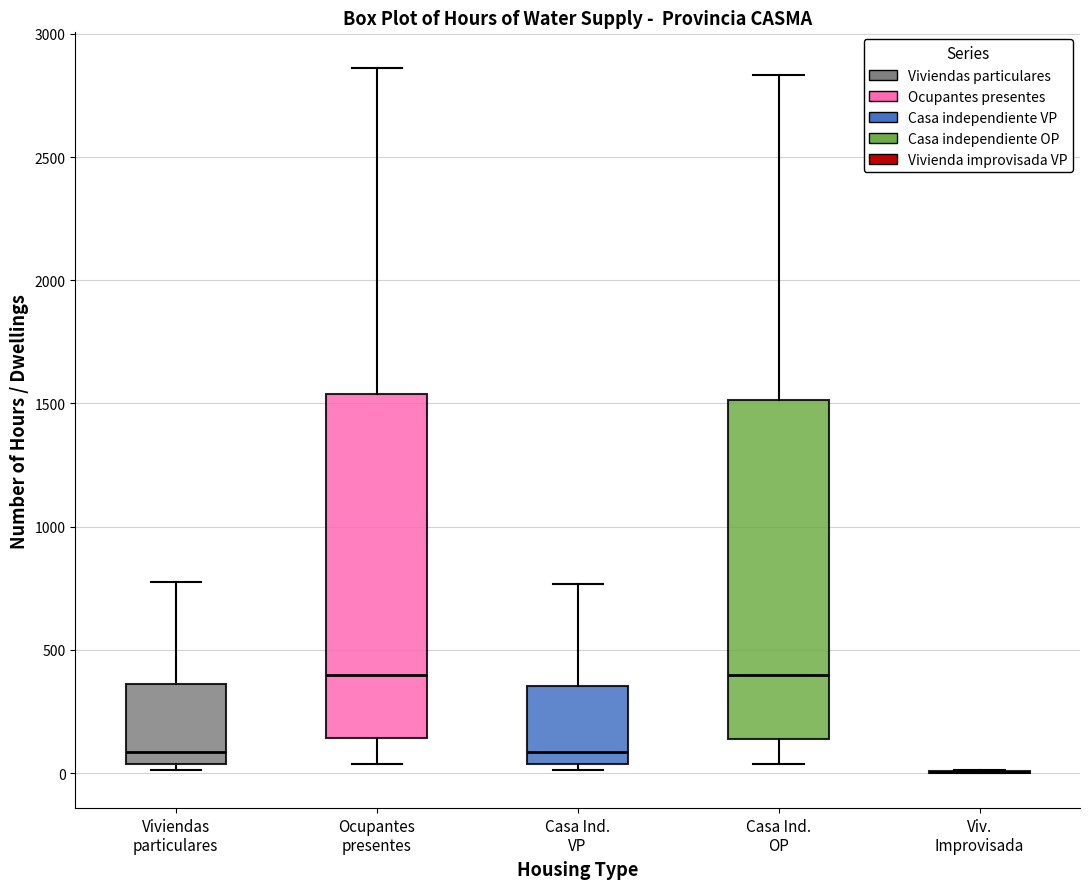

Reading left to right, transcribe this box plot: for each box, give where its median line is, the range the box spans, and where its two whiskers end, as read against the y-axis. The values are not printed on the chart, so give them approximately, as read against the axis.

Viviendas particulares: median 100, box 50 to 350, whiskers 0 to 800
Ocupantes presentes: median 400, box 150 to 1550, whiskers 50 to 2850
Casa Ind. VP: median 100, box 50 to 350, whiskers 0 to 750
Casa Ind. OP: median 400, box 150 to 1500, whiskers 50 to 2850
Viv. Improvisada: box collapsed to a line at 0, whiskers 0 to 0